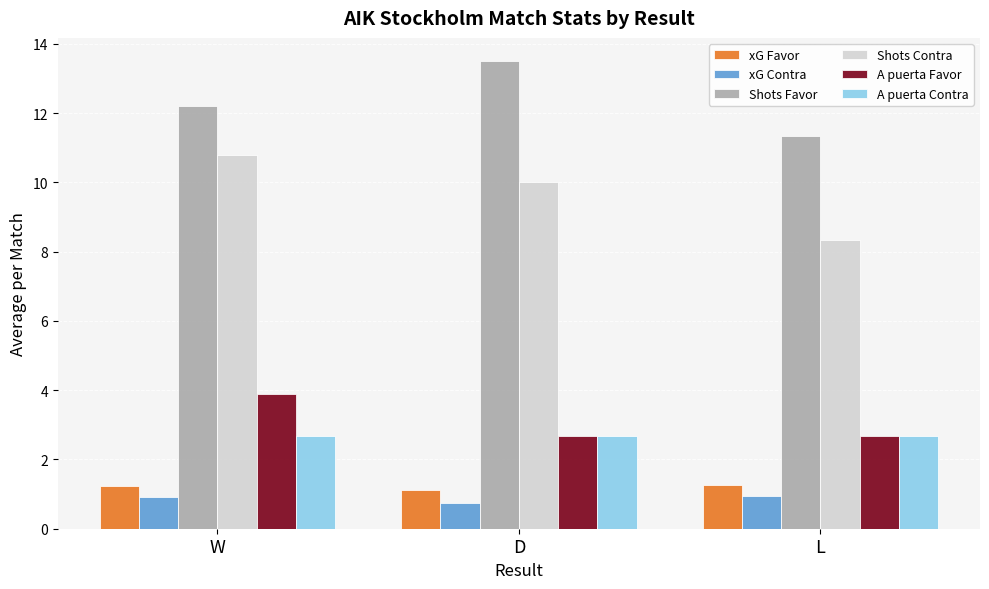

Does the chart contain stacked bars?

No